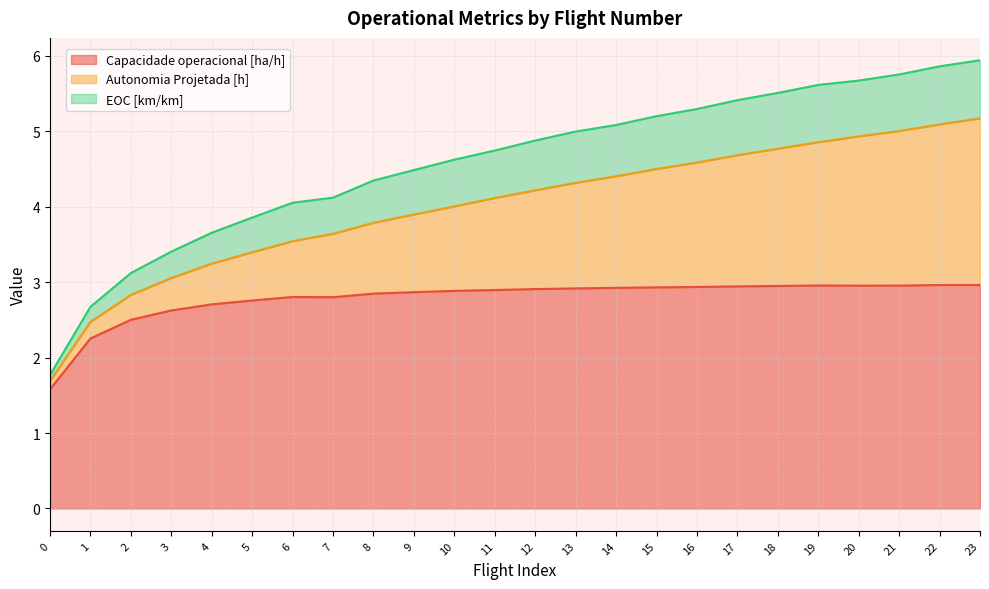

What is the value of the Capacidade operacional [ha/h] point at the 11th from the left?

2.9